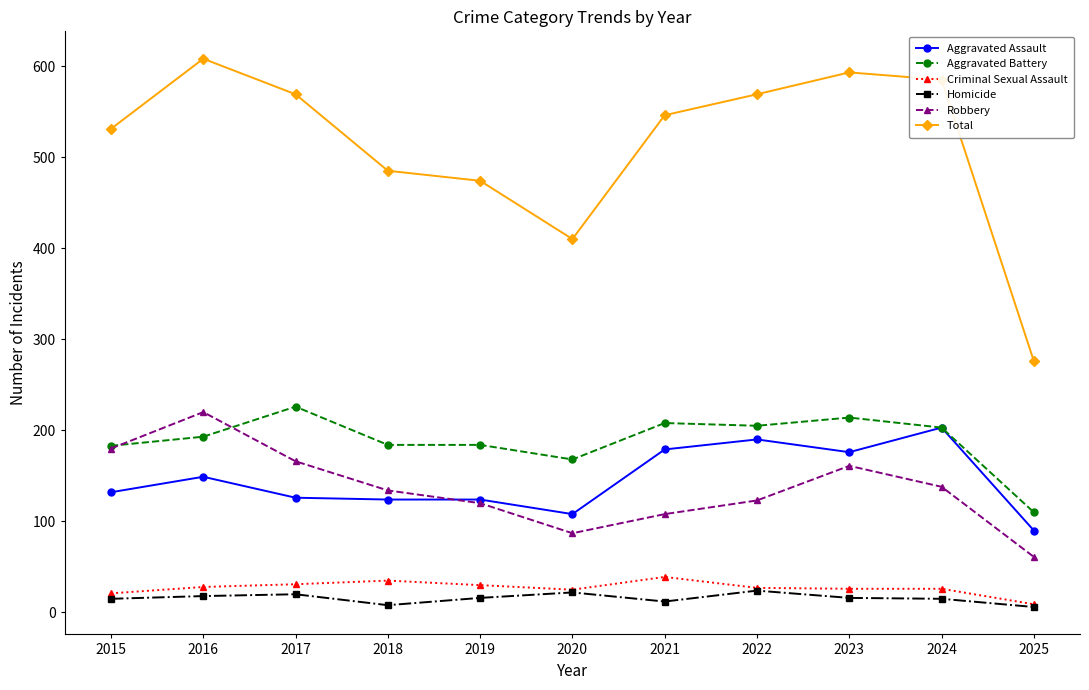

What is the lowest value of the Criminal Sexual Assault series?

9